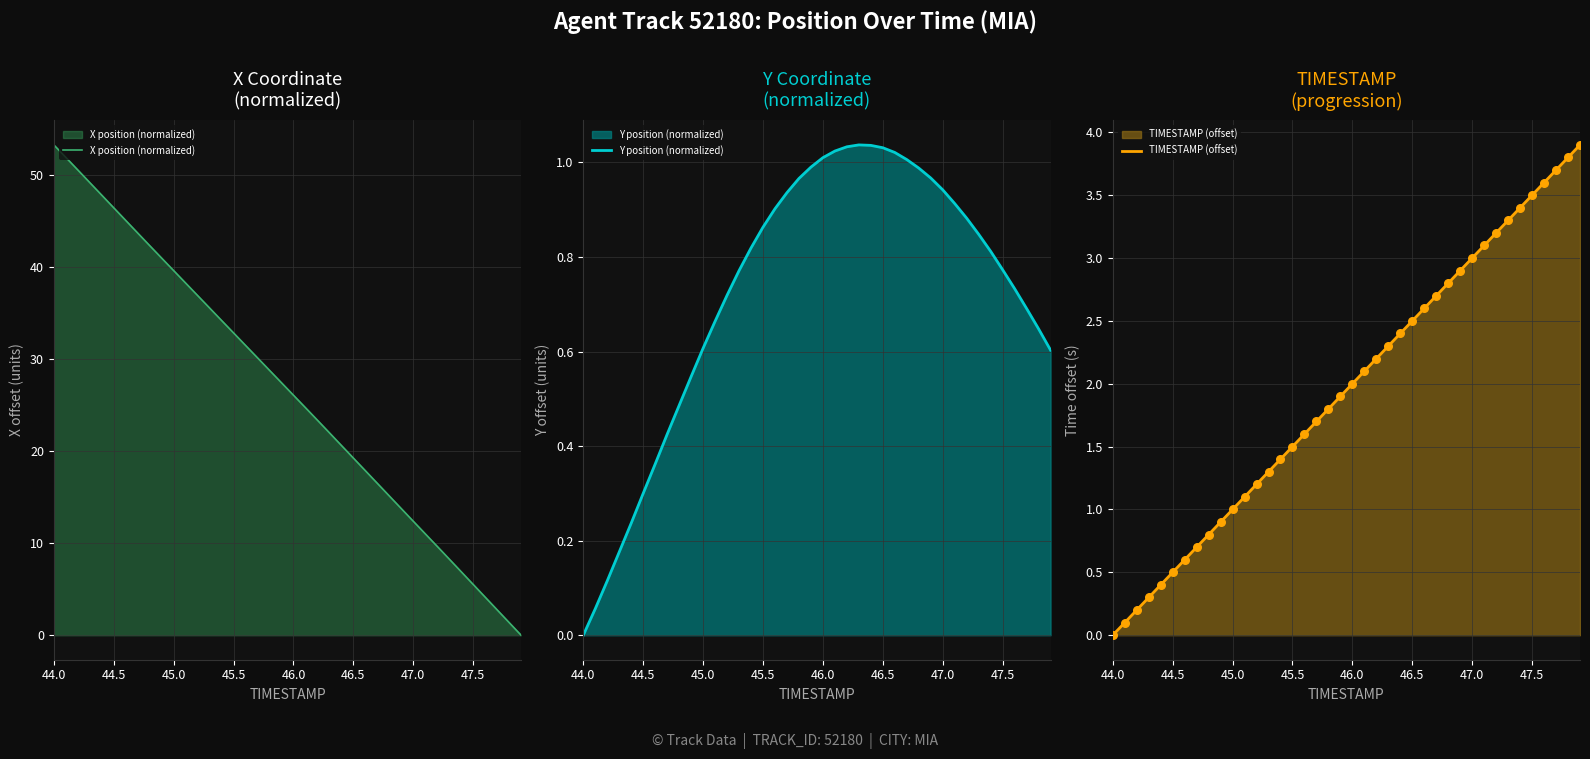

What are all the series names shown in the legend?

X position (normalized), Y position (normalized), TIMESTAMP (offset)